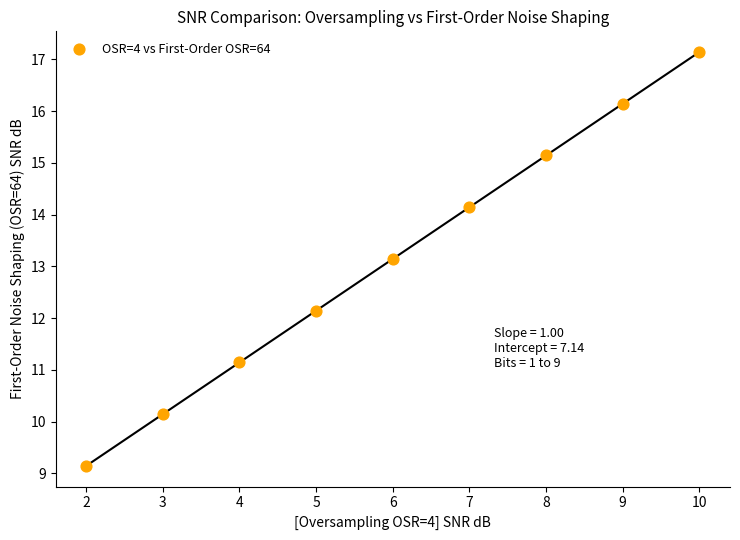

What Y value in the scatter plot is closest to 13?

13.1